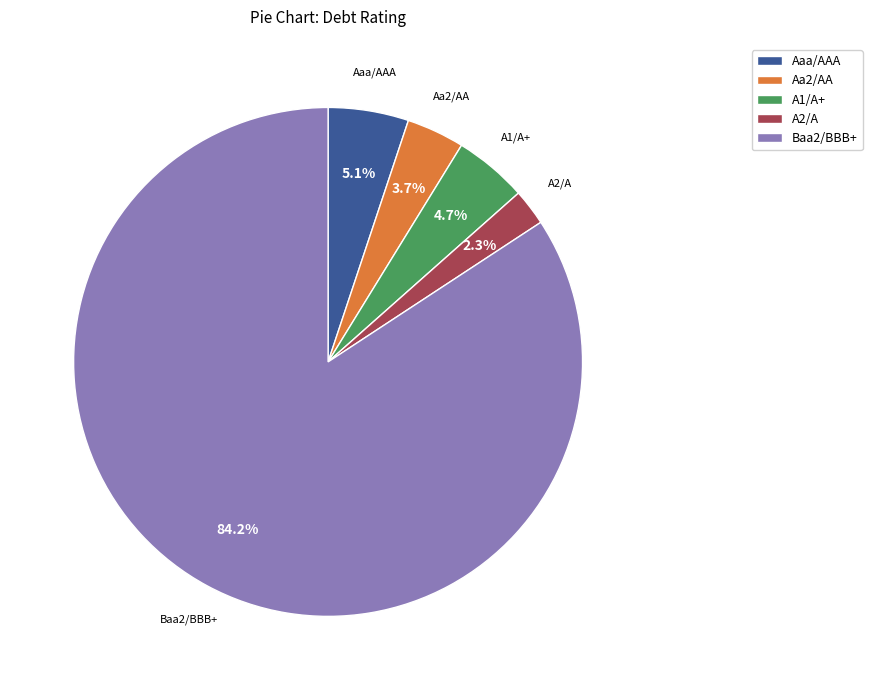

Does any single category account for the majority?

Yes